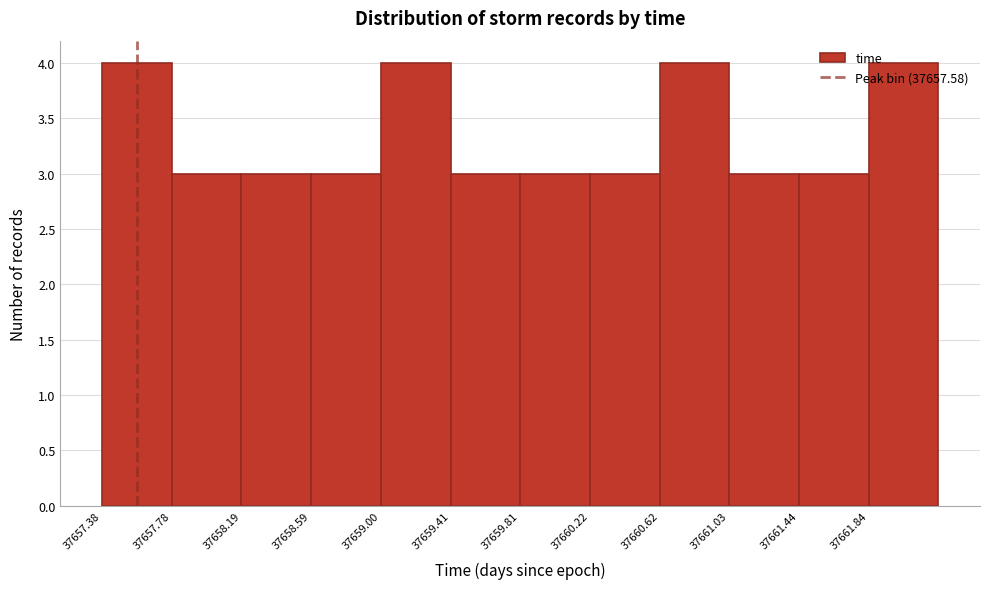

Reading left to right, list every bar in this chart as the range it spans on the x-axis followed by its height. Neither the bar edges nor the heights are printed on the chart, so give them approximately, as read against the axes.

37657.40 to 37657.80: 4
37657.80 to 37658.20: 3
37658.20 to 37658.60: 3
37658.60 to 37659.00: 3
37659.00 to 37659.40: 4
37659.40 to 37659.80: 3
37659.80 to 37660.20: 3
37660.20 to 37660.65: 3
37660.65 to 37661.05: 4
37661.05 to 37661.45: 3
37661.45 to 37661.85: 3
37661.85 to 37662.25: 4